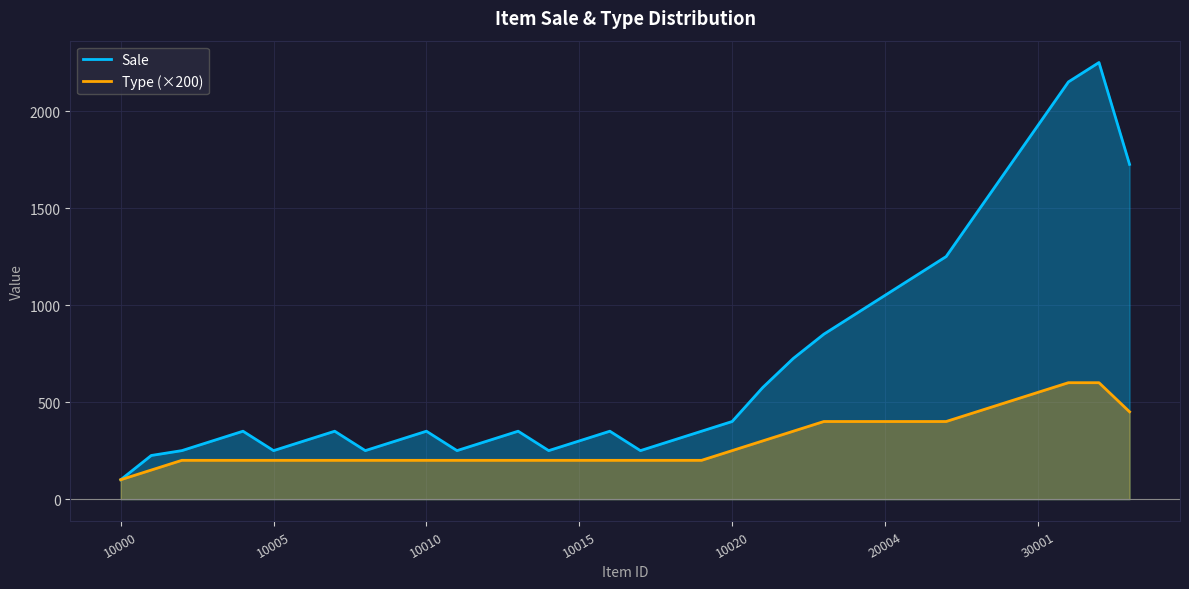

Rank the series by their maximum value, from lowest to highest.

Type (×200), Sale